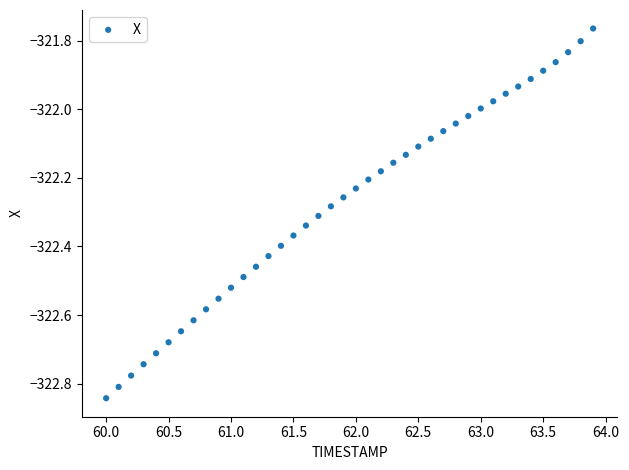

What is the range of Y values (max minus min)?

1.1